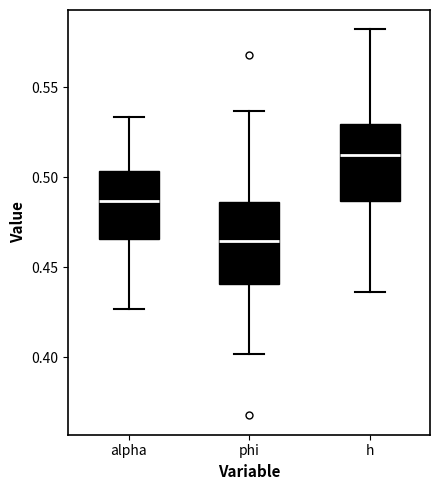

Reading left to right, read every box against the y-axis: the position of its median line, the range the box covers, and the ends of its whiskers. The values are not printed on the chart, so give them approximately, as read against the axis.

alpha: median 0.485, box 0.465 to 0.505, whiskers 0.425 to 0.535
phi: median 0.465, box 0.440 to 0.485, whiskers 0.400 to 0.535
h: median 0.510, box 0.485 to 0.530, whiskers 0.435 to 0.580